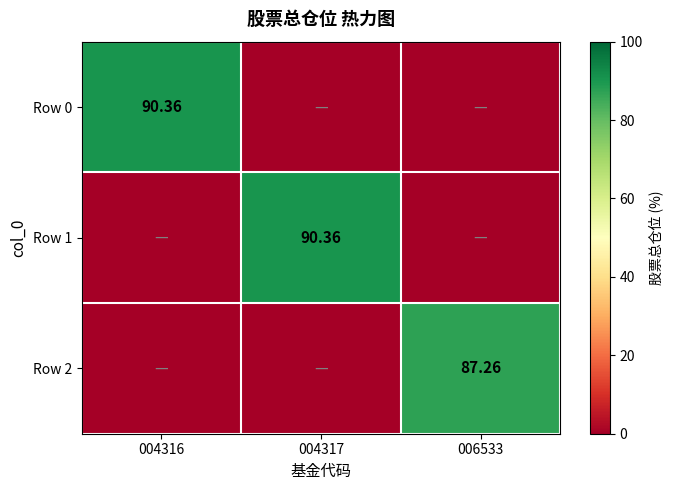

Which has a higher value, 004316 or 006533?

004316